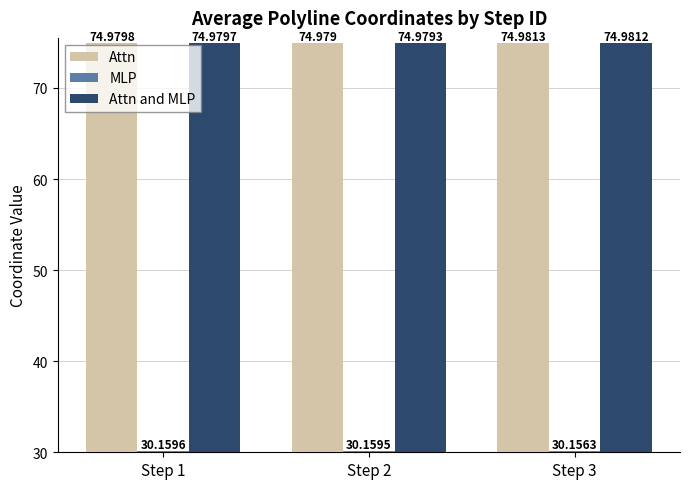

What are all the series names shown in the legend?

Attn, MLP, Attn and MLP